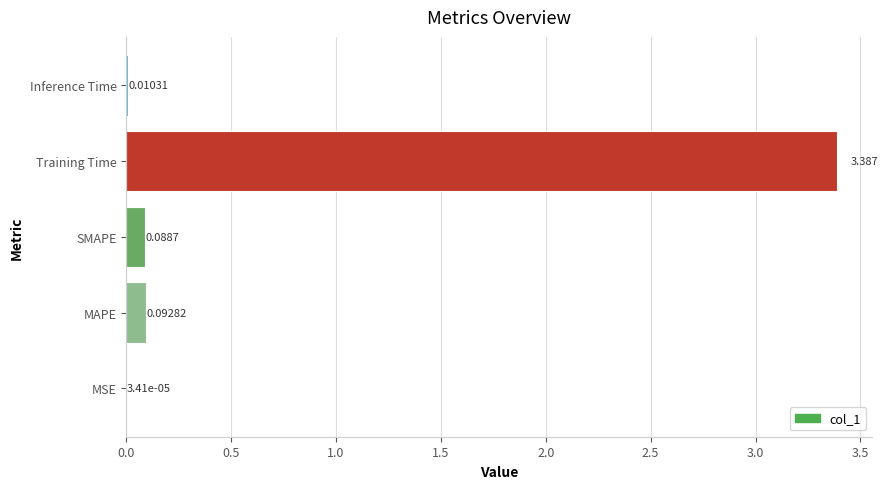

Which category has the highest value across all series?

Training Time